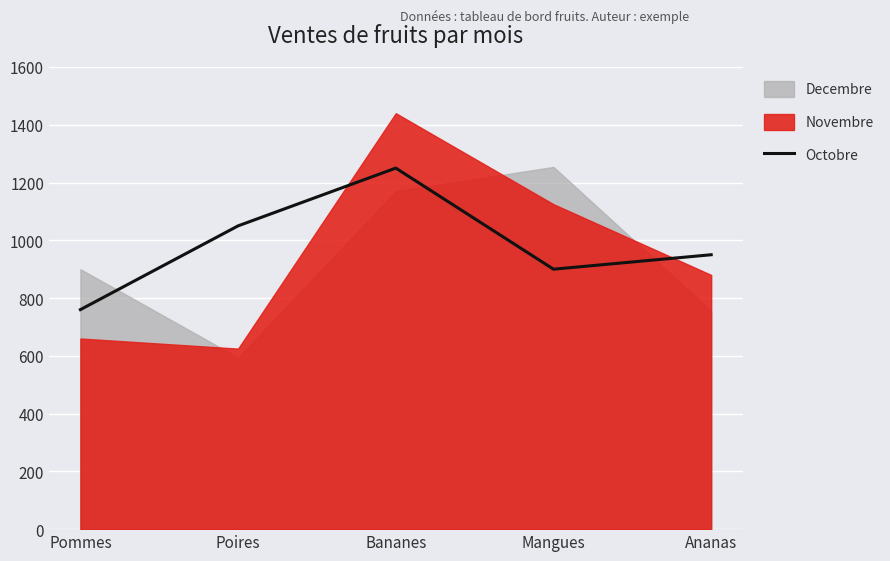

List the labels in order of value, largest first.

Bananes, Poires, Ananas, Mangues, Pommes